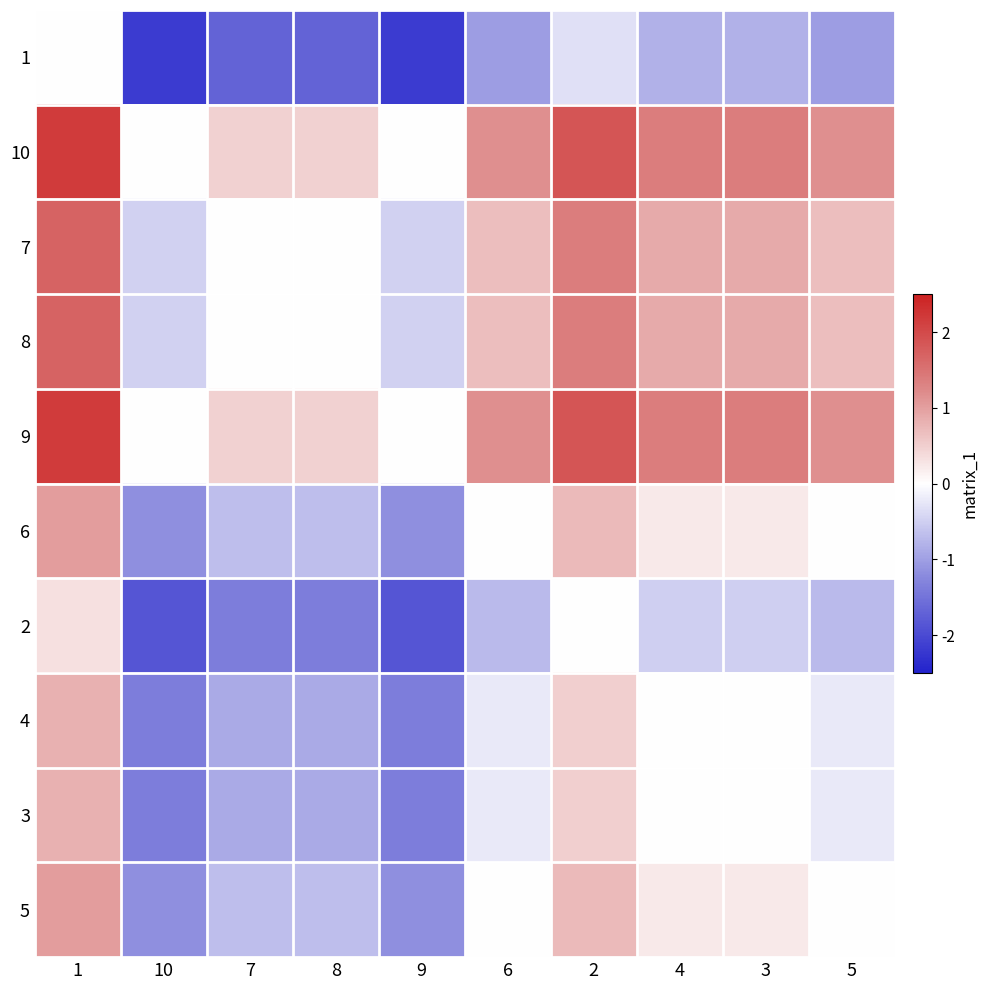

At how many categories does at least one series exceed 1?

6